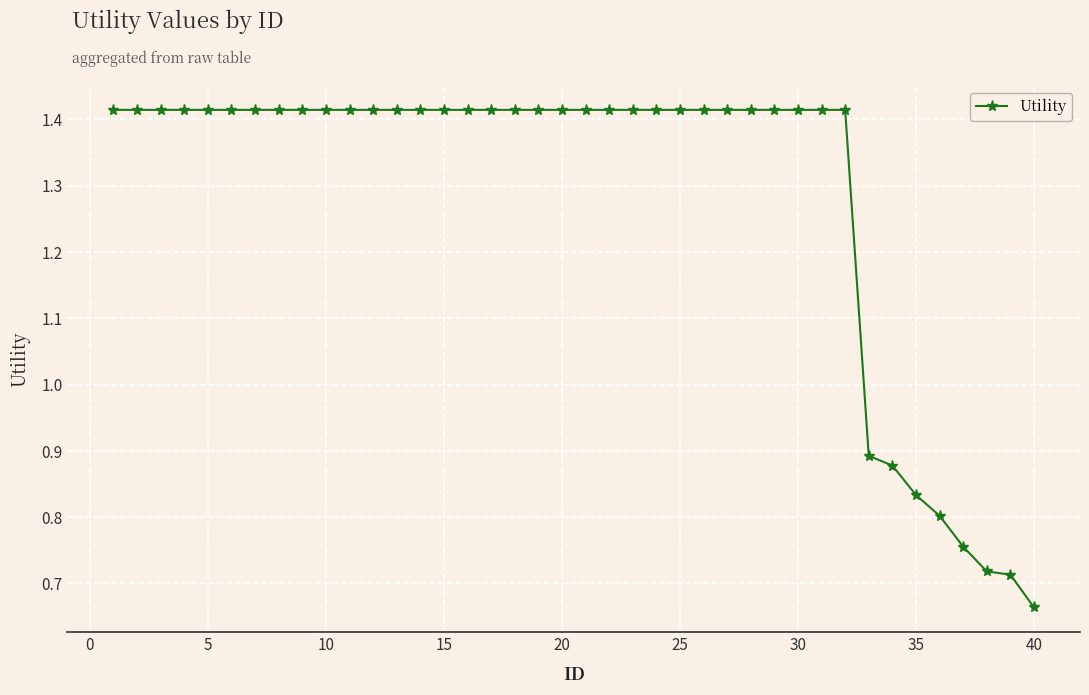

Is this an area chart (filled region under the line)?

No